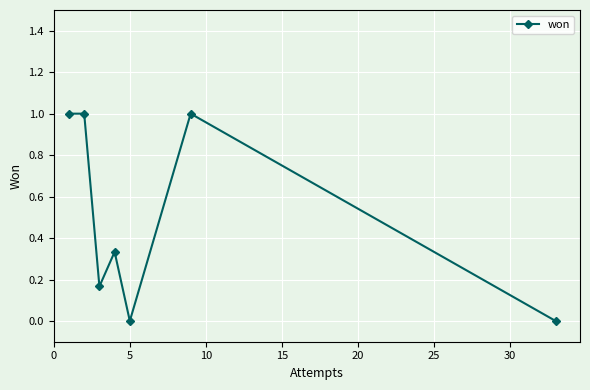

What is the sum of all values?

3.5